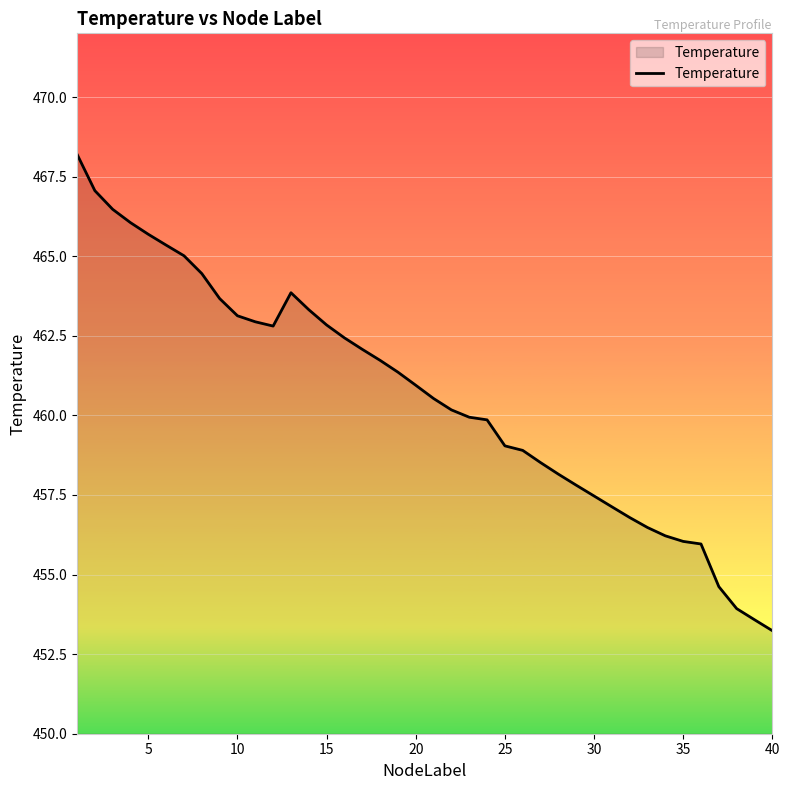

What is the smallest value displayed?

453.2